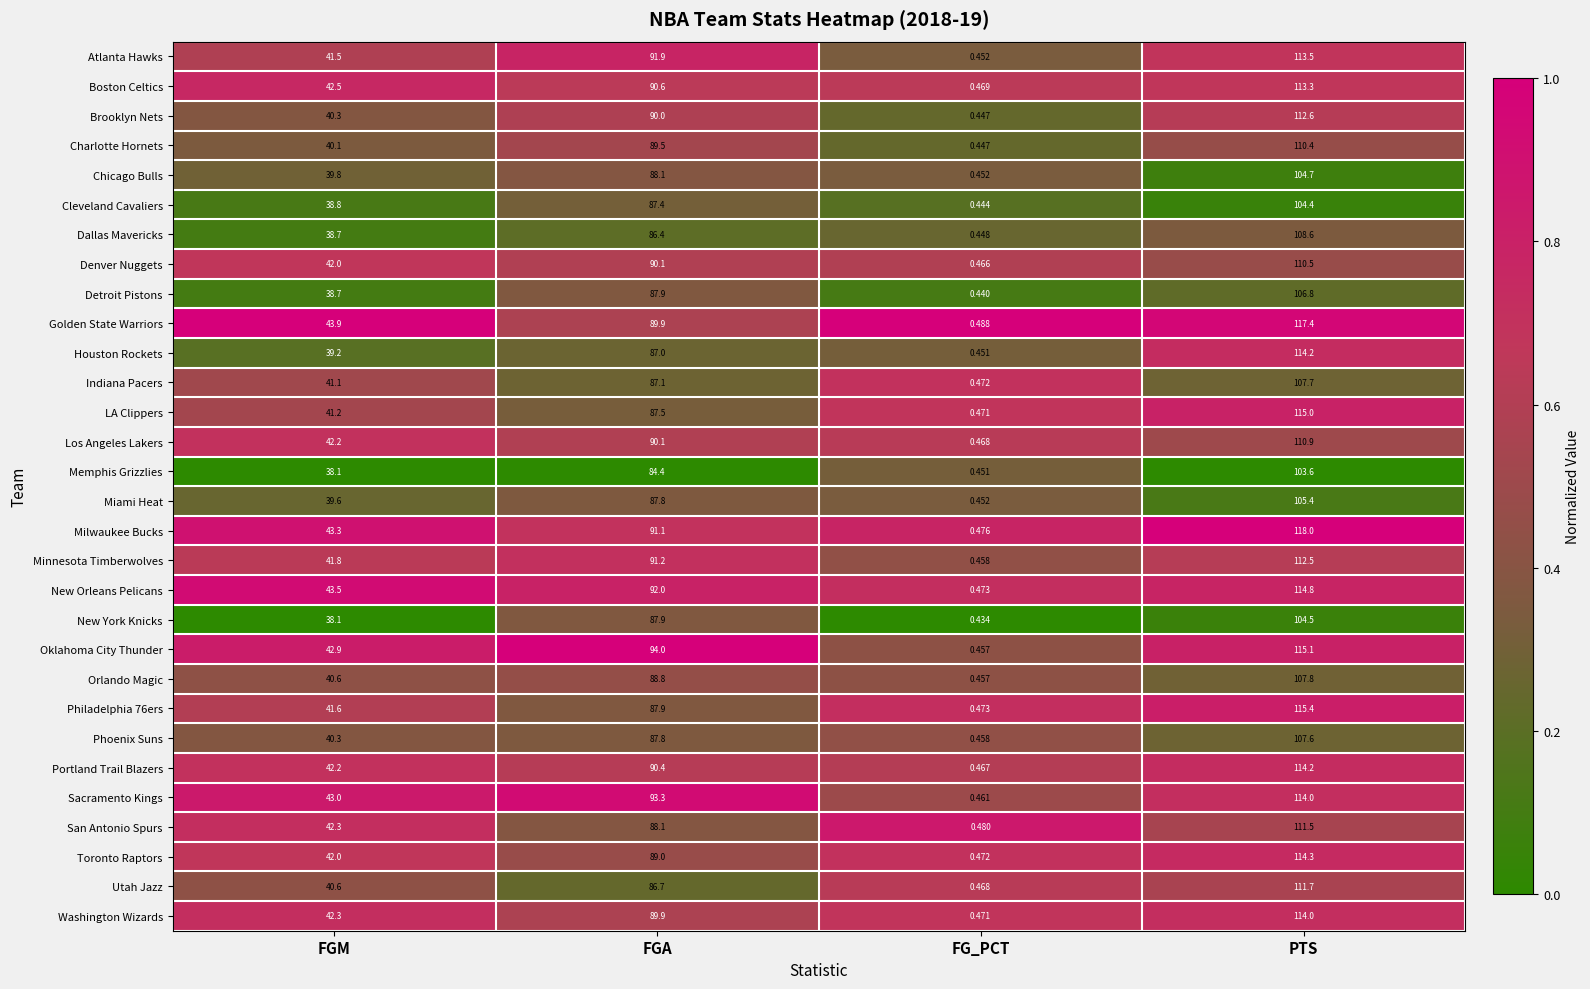

Which label corresponds to the largest value in the chart?

PTS